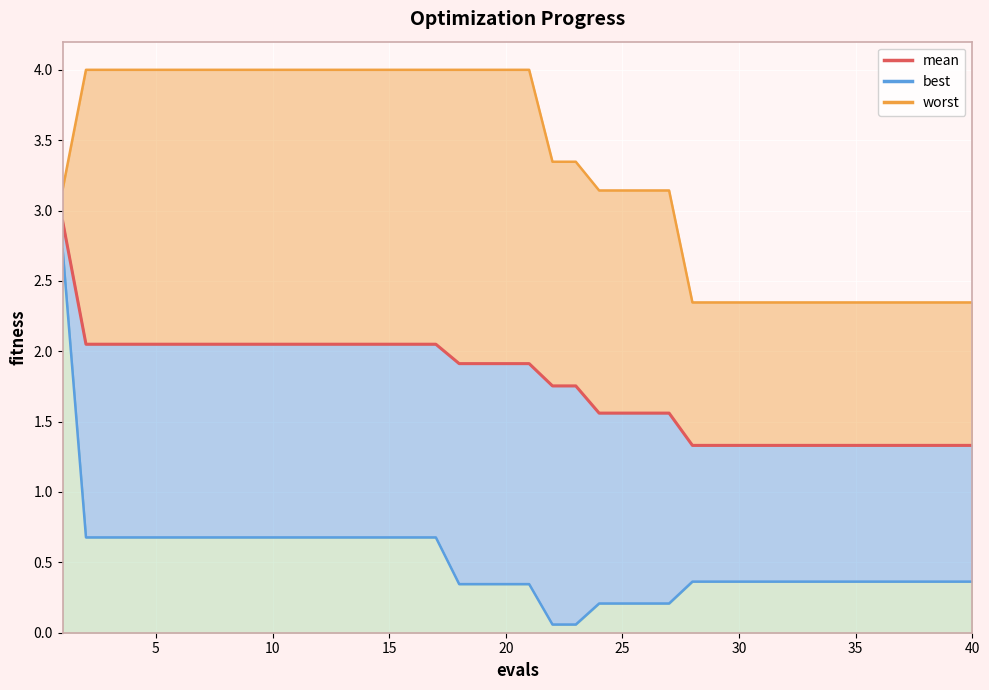

What is the value of the 2nd point from the left?

2.0